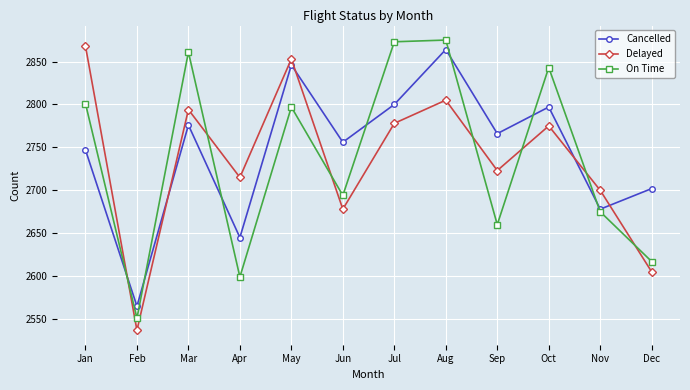

What is the difference between the maximum and minimum values in the On Time series?

324